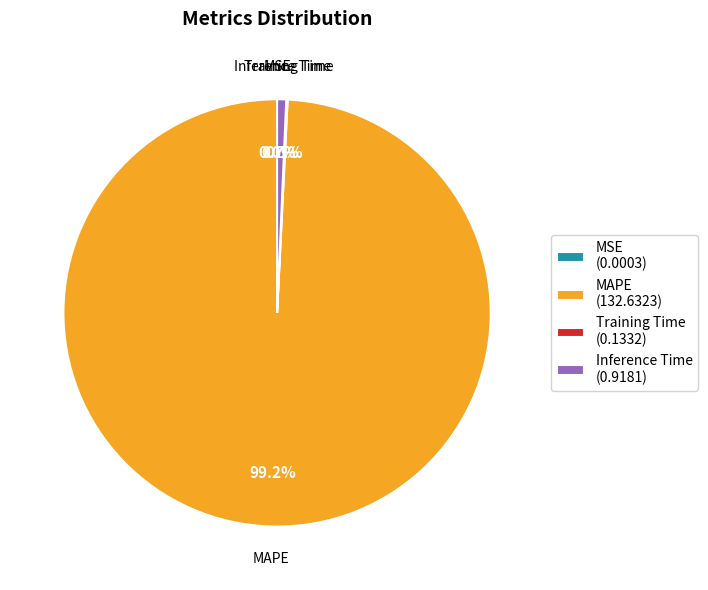

Which slice is the largest?

MAPE